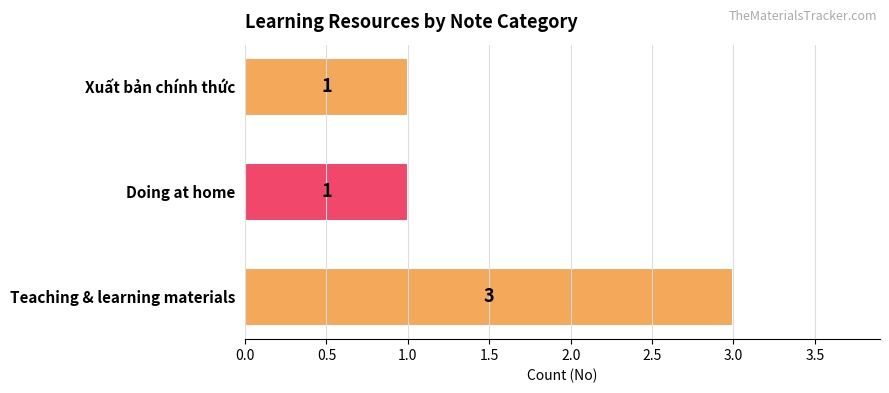

Between Teaching & learning materials and Doing at home, which is larger?

Teaching & learning materials